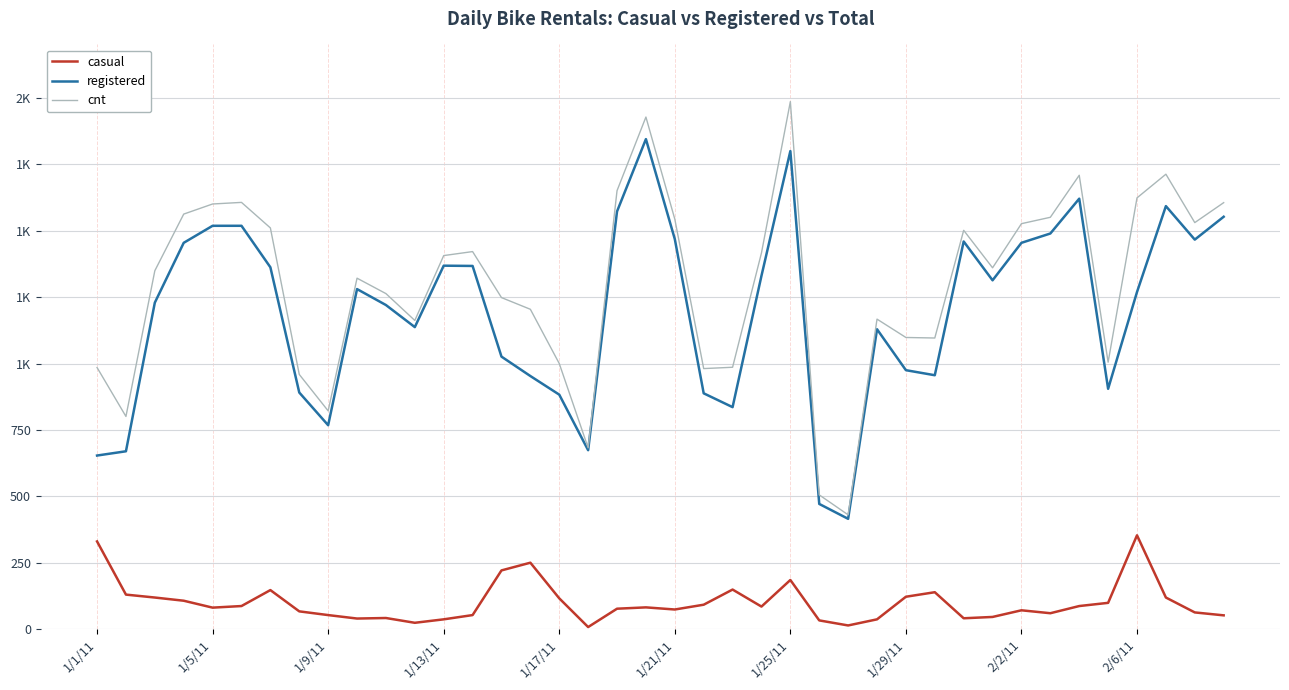

True or false: casual and registered intersect in this chart.

False